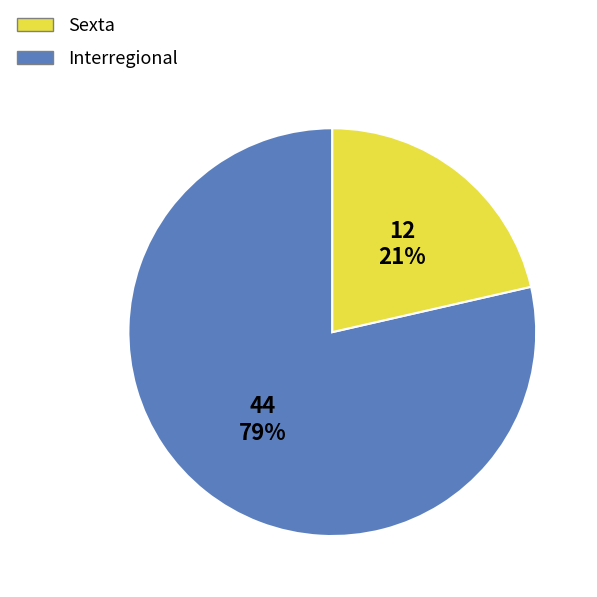

To the nearest percent, what portion does Sexta represent?

79%